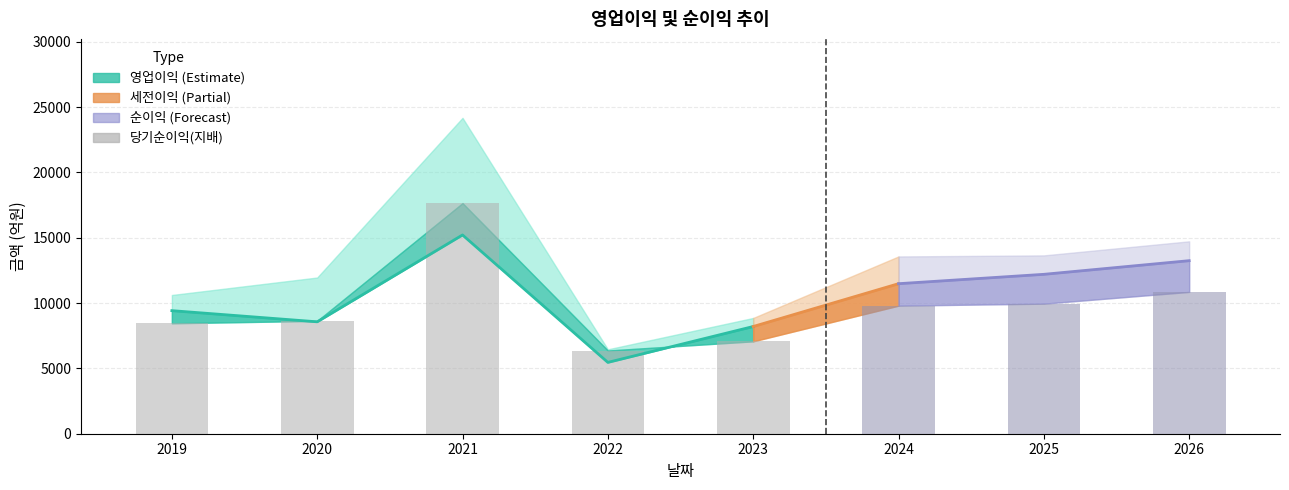

Is it true that the value at 2024 is 2748?

False